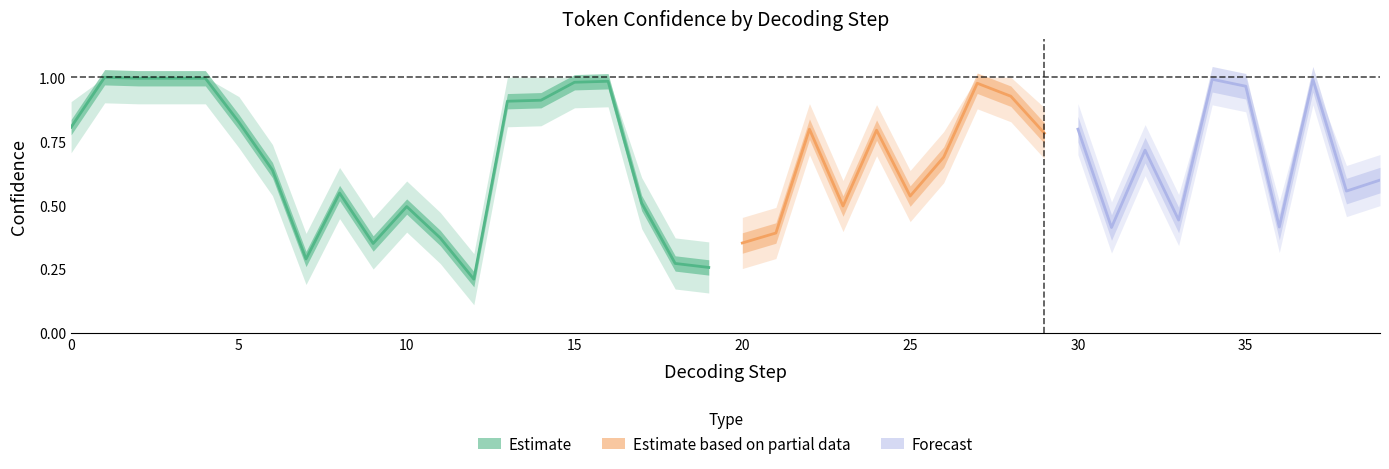

Reading left to right, list all the values displayed in this chart.

conf_center: 0=0.8	1=1.0	2=1.0	3=1.0	4=1.0	5=0.8	6=0.6	7=0.3	8=0.5	9=0.3	10=0.5	11=0.4	12=0.2	13=0.9	14=0.9	15=1.0	16=1.0	17=0.5	18=0.3	19=0.3	20=0.4	21=0.4	22=0.8	23=0.5	24=0.8	25=0.5	26=0.7	27=1.0	28=0.9	29=0.8	30=0.8	31=0.4	32=0.7	33=0.4	34=1.0	35=1.0	36=0.4	37=1.0	38=0.6	39=0.6
conf_upper: 0=0.9	1=1.0	2=1.0	3=1.0	4=1.0	5=0.9	6=0.7	7=0.4	8=0.6	9=0.4	10=0.6	11=0.5	12=0.3	13=1.0	14=1.0	15=1.0	16=1.0	17=0.6	18=0.4	19=0.4	20=0.5	21=0.5	22=0.9	23=0.6	24=0.9	25=0.6	26=0.8	27=1.0	28=1.0	29=0.9	30=0.9	31=0.5	32=0.8	33=0.5	34=1.0	35=1.0	36=0.5	37=1.0	38=0.7	39=0.7
conf_lower: 0=0.7	1=0.9	2=0.9	3=0.9	4=0.9	5=0.7	6=0.5	7=0.2	8=0.4	9=0.2	10=0.4	11=0.3	12=0.1	13=0.8	14=0.8	15=0.9	16=0.9	17=0.4	18=0.2	19=0.2	20=0.3	21=0.3	22=0.7	23=0.4	24=0.7	25=0.4	26=0.6	27=0.9	28=0.8	29=0.7	30=0.7	31=0.3	32=0.6	33=0.3	34=0.9	35=0.9	36=0.3	37=0.9	38=0.5	39=0.5